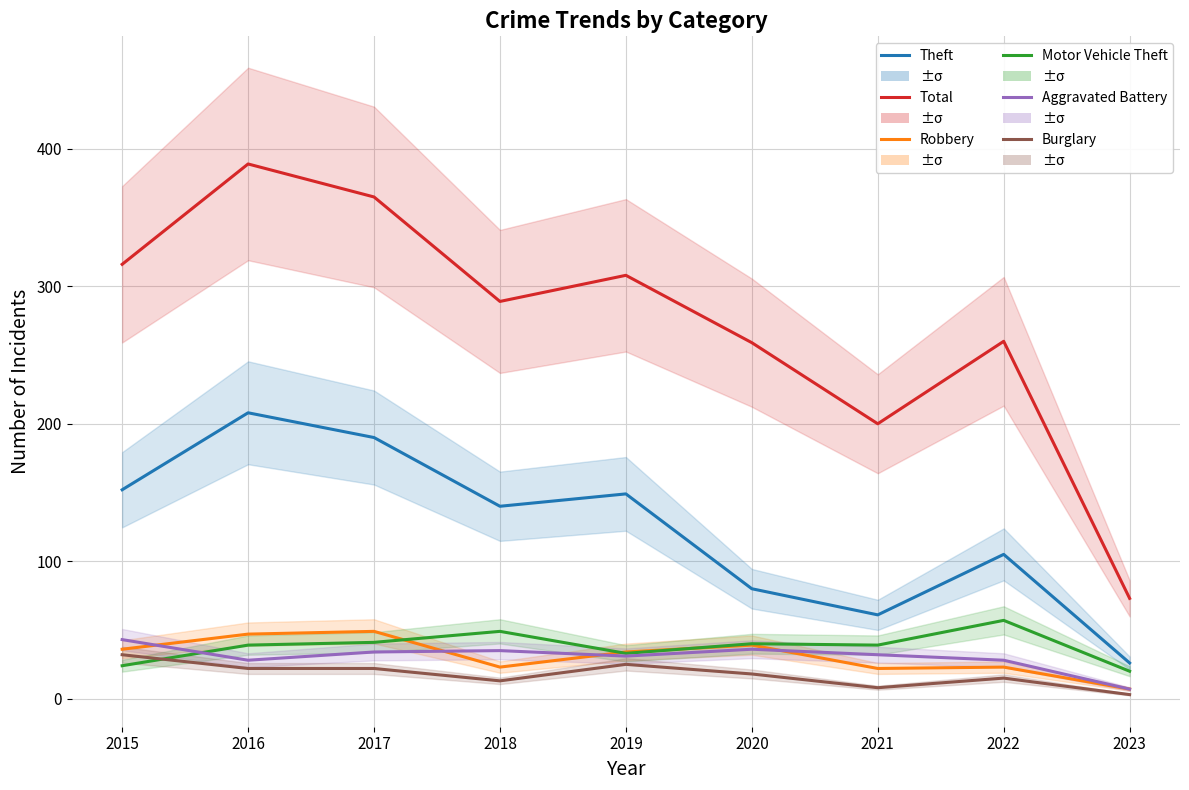

True or false: Total has more than 1 interior local peaks.

True